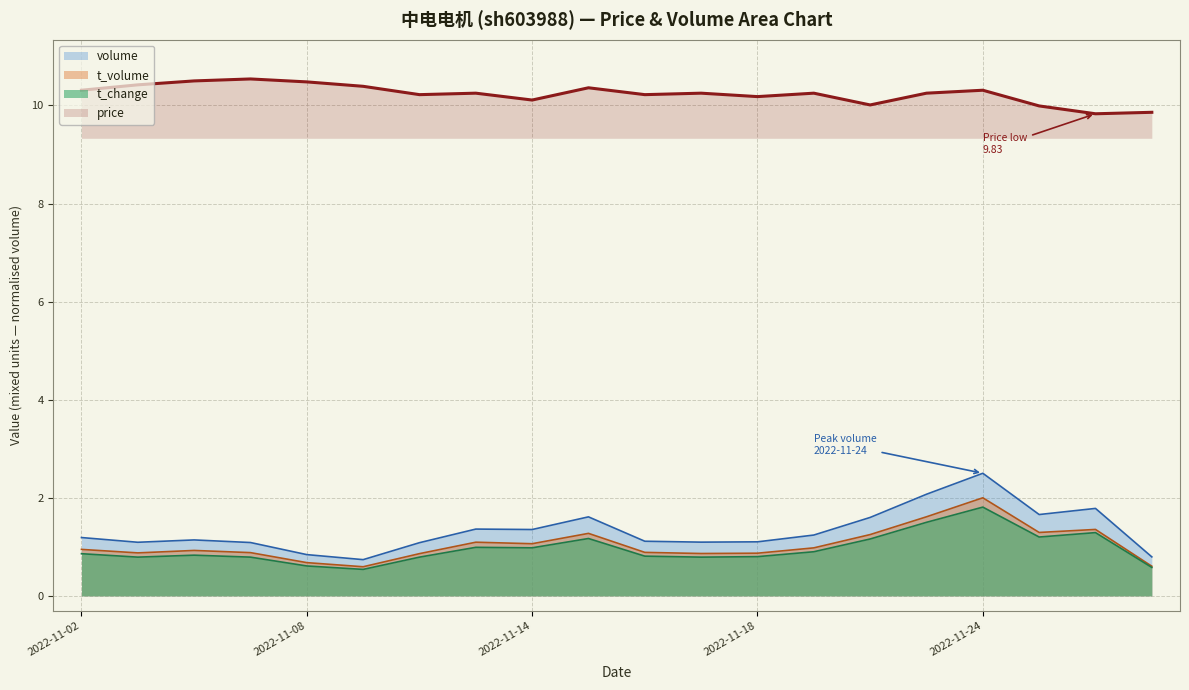

True or false: t_volume and t_change cross at least once.

False